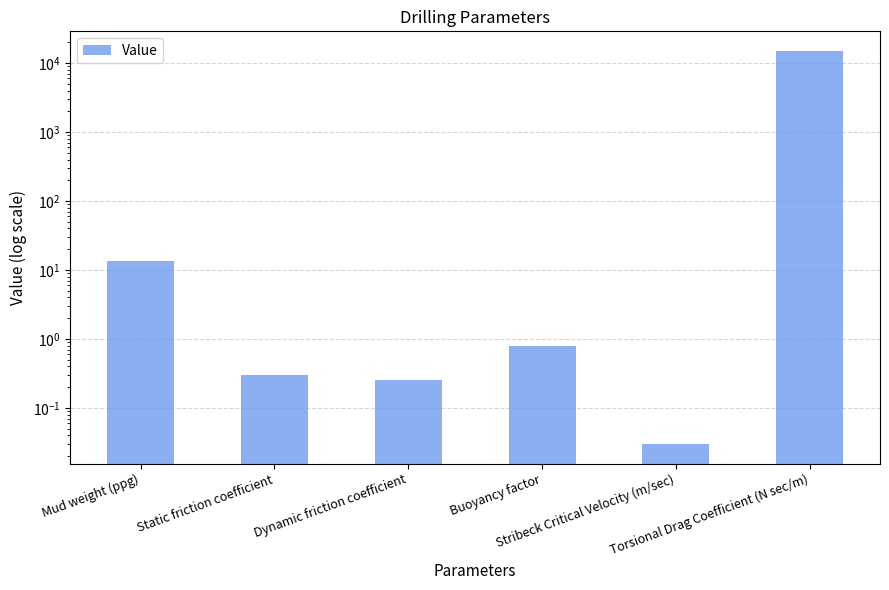

What is the value of the 4th bar from the left?

0.8